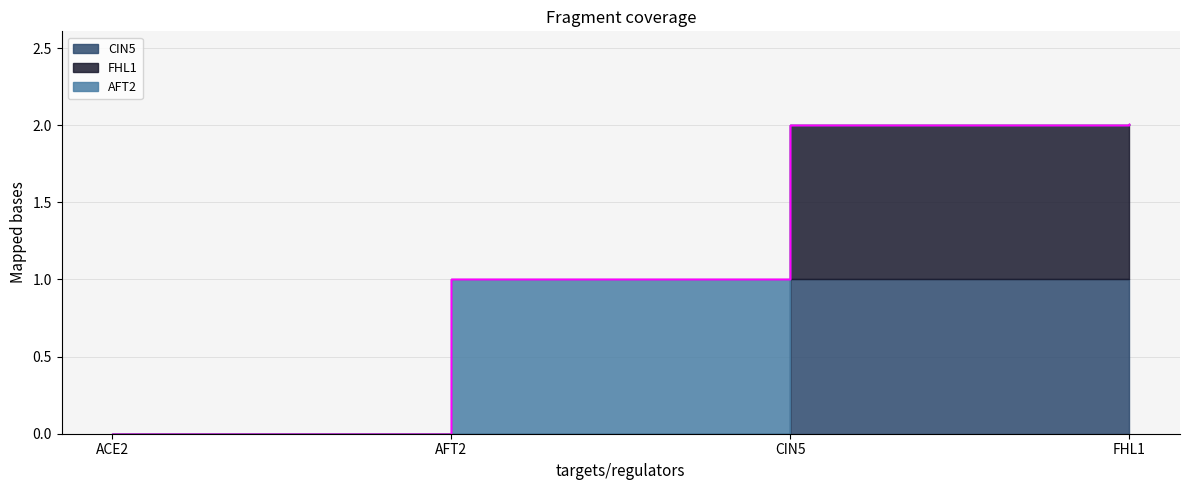

Reading right to left, transcribe all the data shown in this chart.

FHL1=2.0	CIN5=2.0	AFT2=1.0	ACE2=0.0